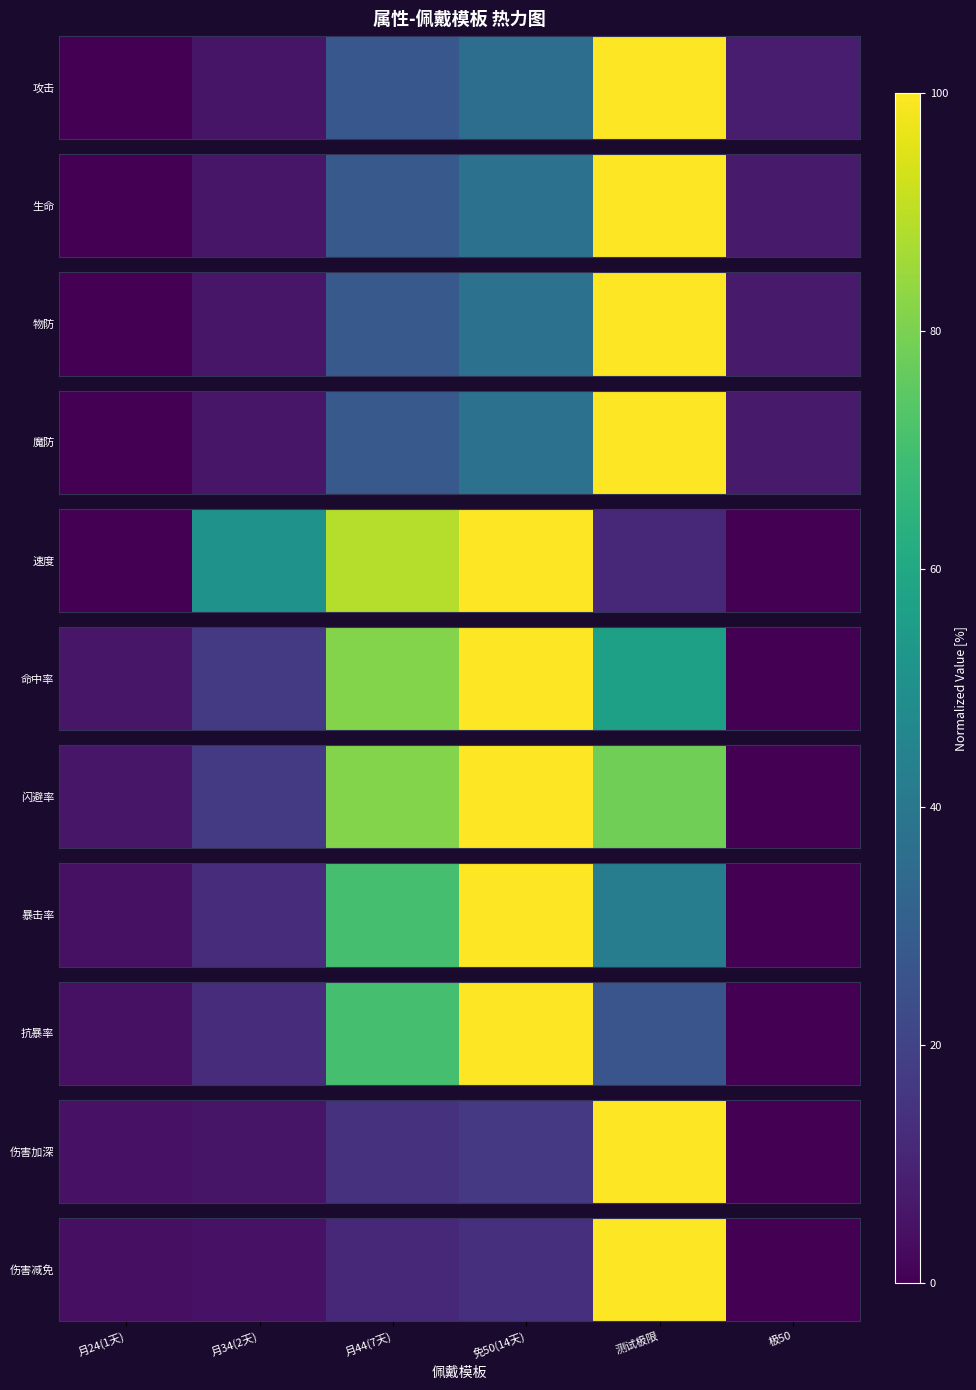

List the labels in order of value, largest first.

测试极限, 免50(14天), 月44(7天), 月34(2天), 月24(1天), 极50